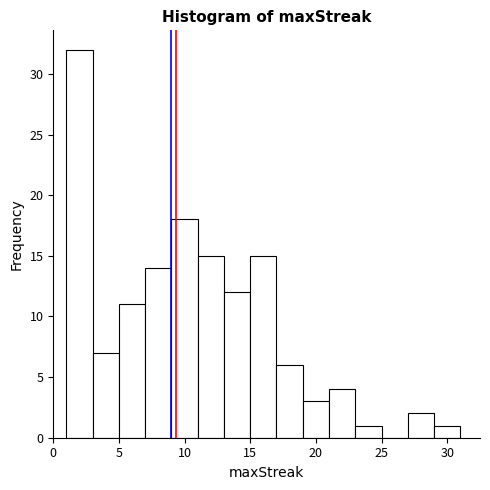

What is the height of the bar covering 9 to 11 on the x-axis? The values are not printed on the chart, so give them approximately, as read against the axis.

18